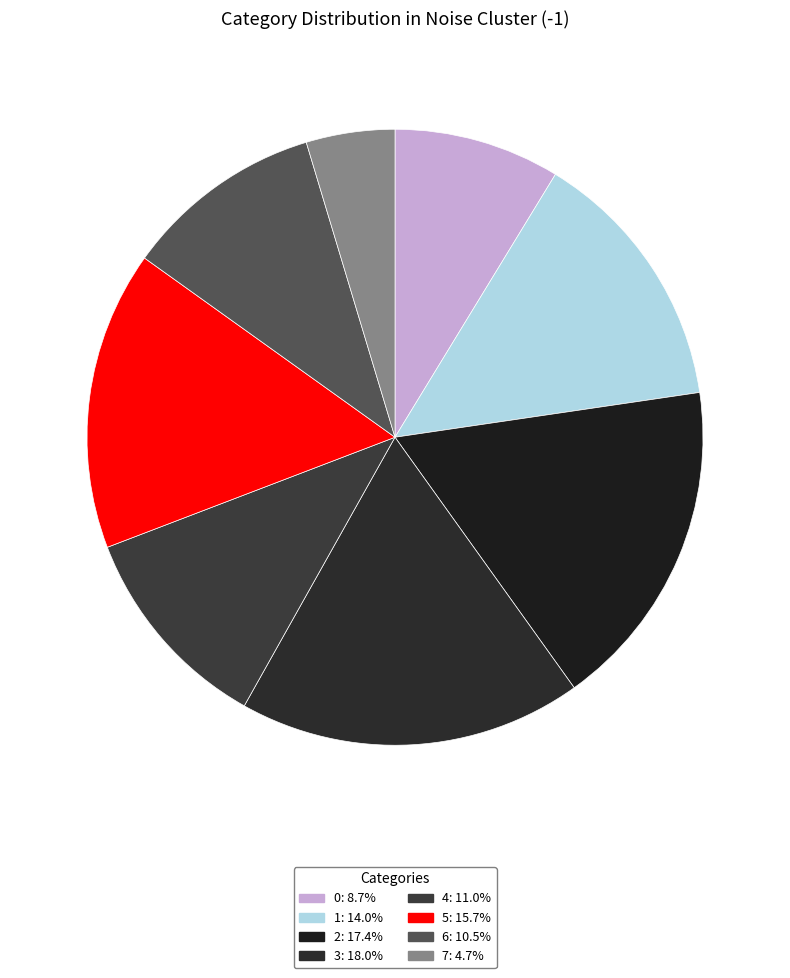

Between 0 and 5, which is larger?

5